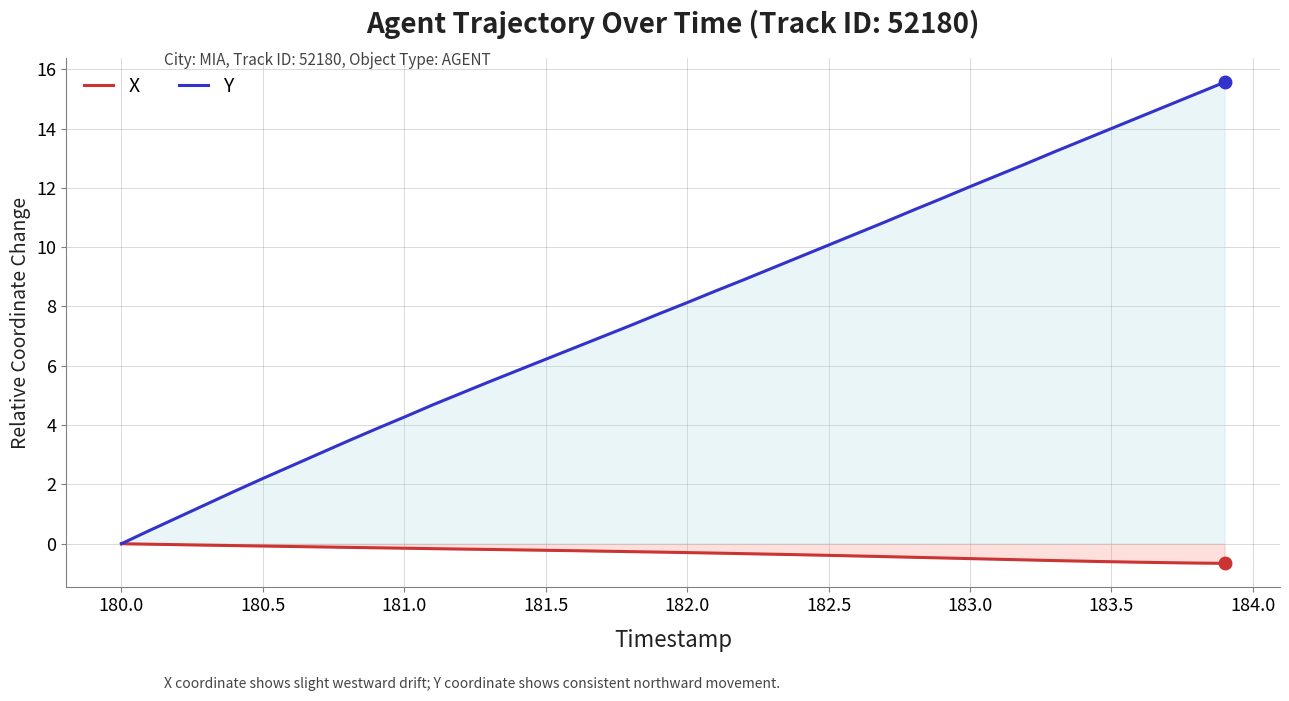

List the series in order of their overall mean, highest first.

Y, X